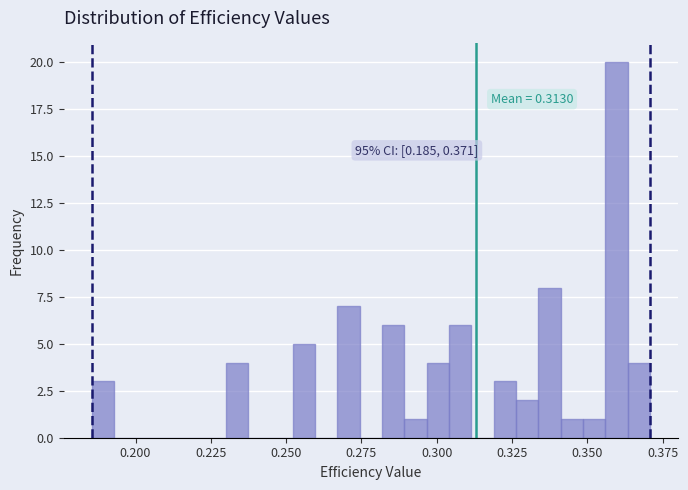

Around what value on the x-axis is the tallest bar? Give the approximate position of its centre, as read against the axis.

0.360